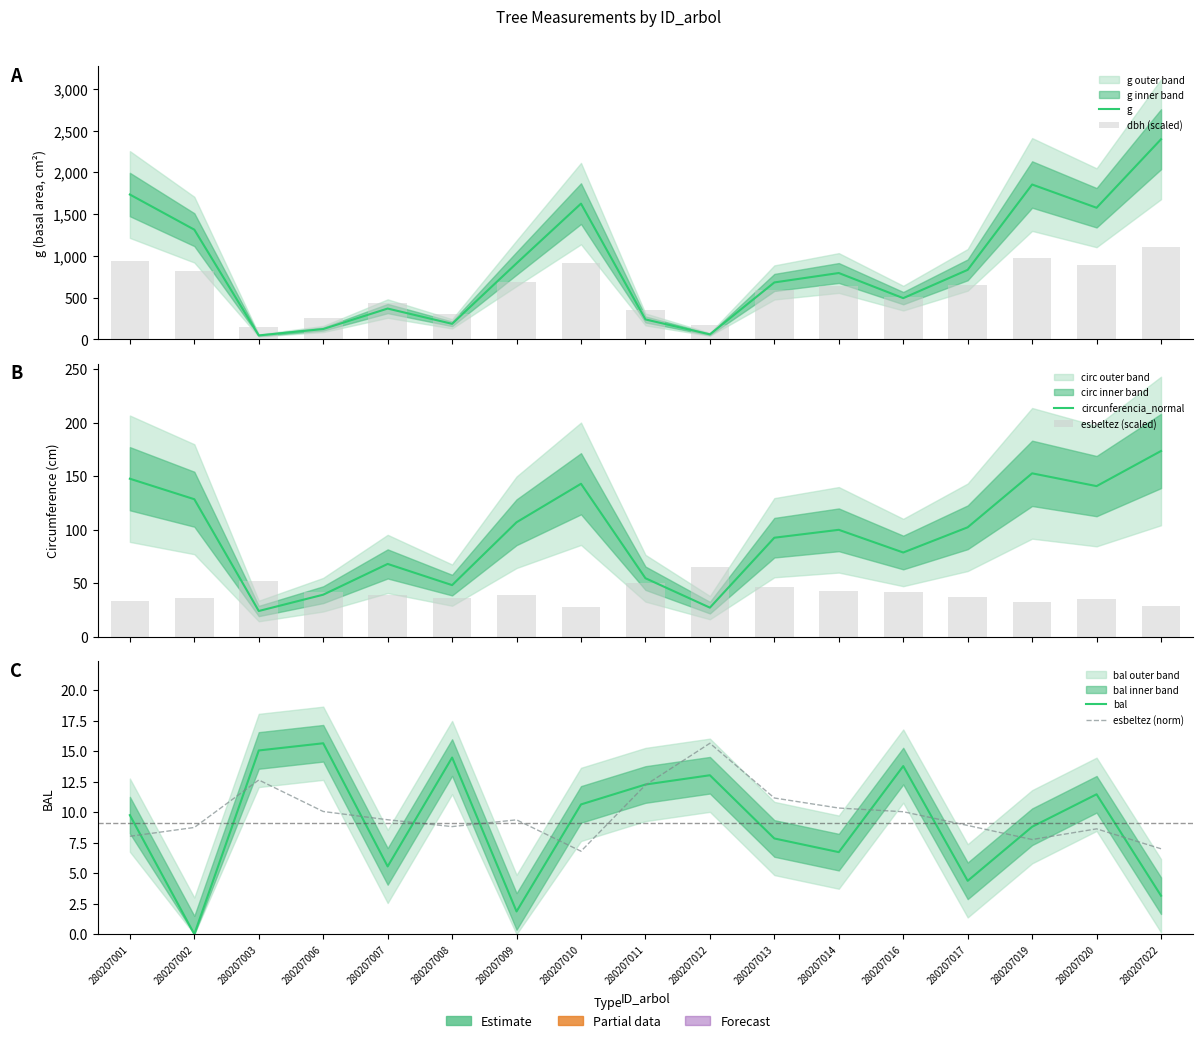

Which series has the largest total across all categories?

g